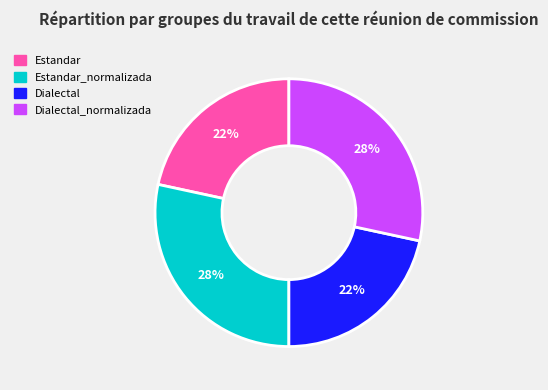

To the nearest percent, what is the average slice percentage?

25%